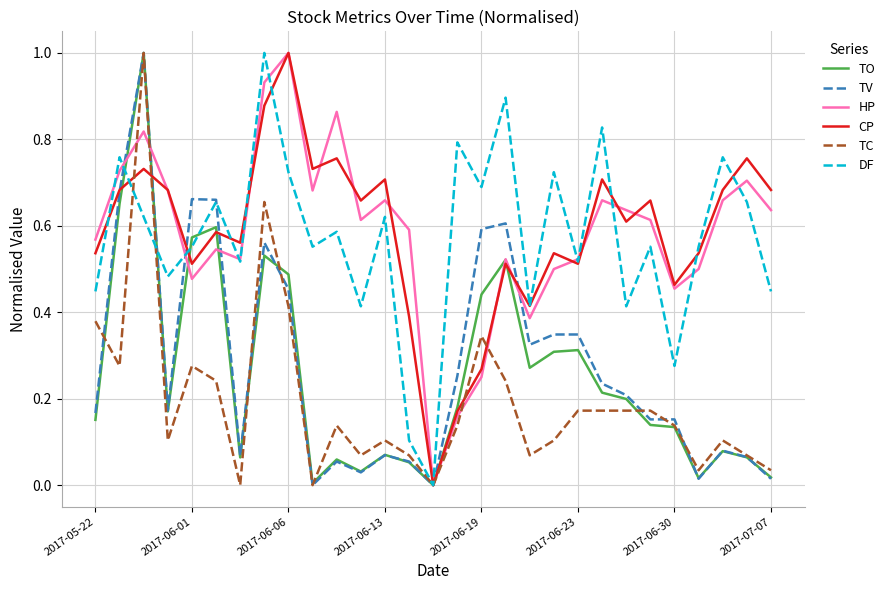

What is the maximum value for HP?

1.0